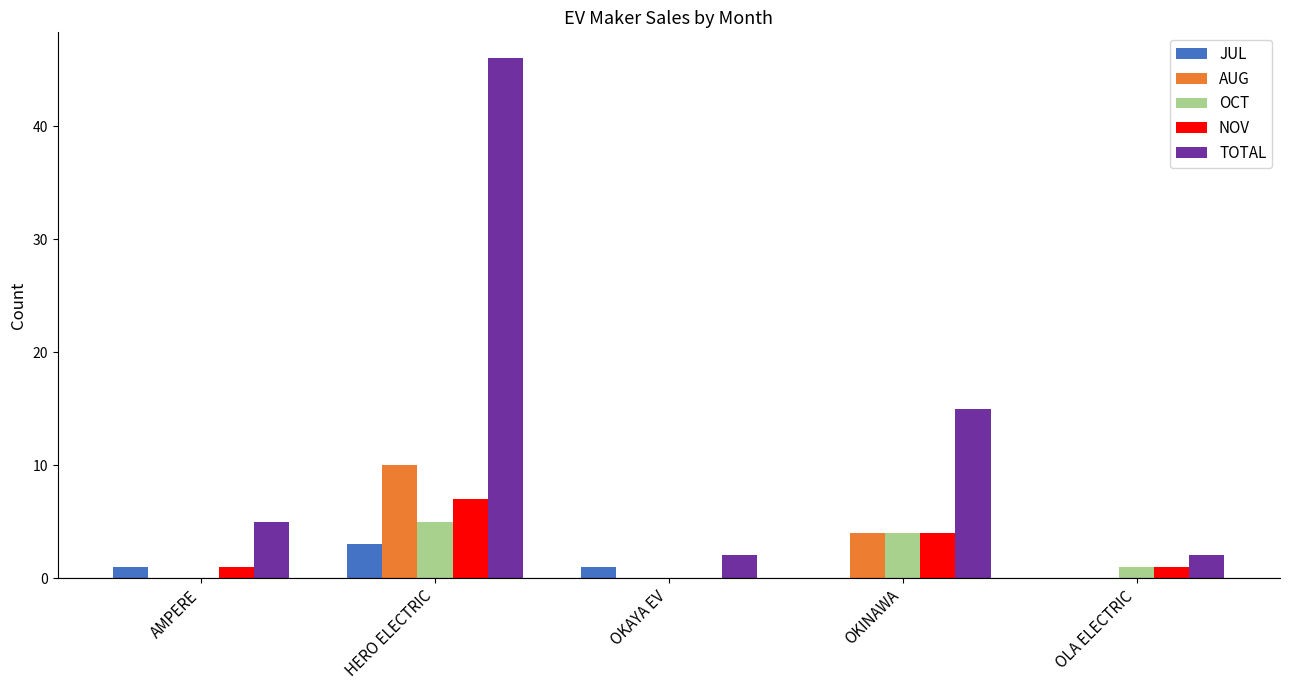

Which label corresponds to the largest value in the chart?

HERO ELECTRIC